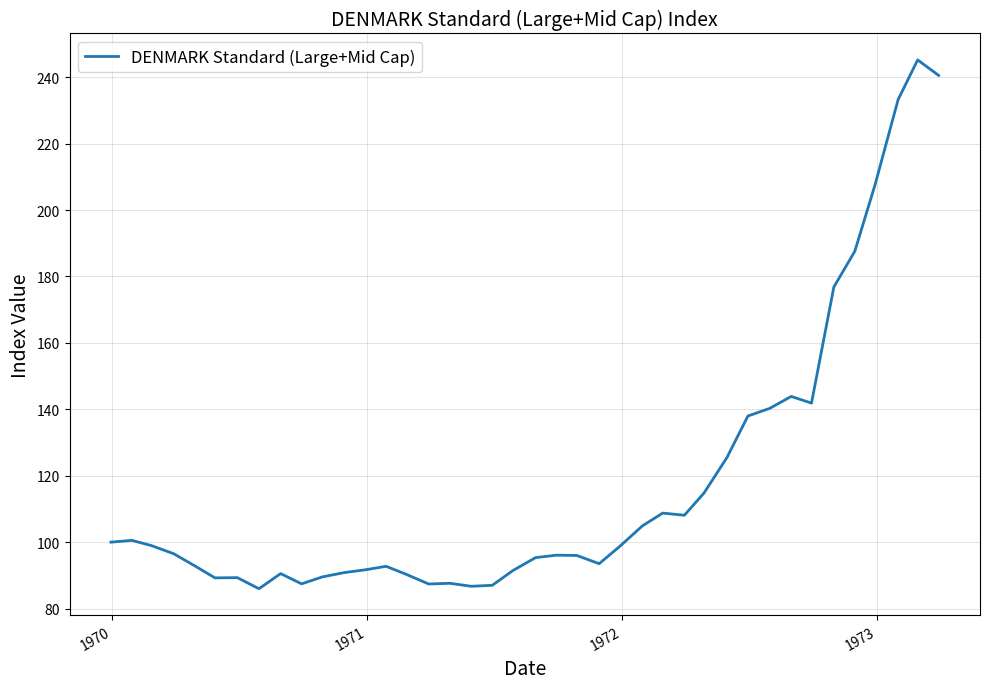

What is the maximum value shown in the chart?

245.2